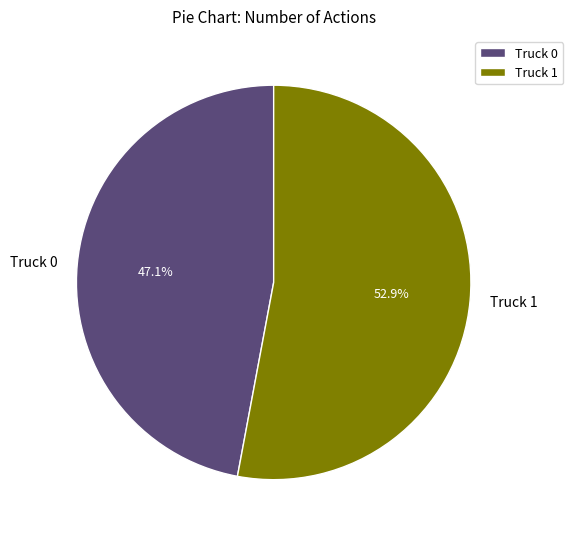

Which category has the smallest portion of the pie?

Truck 0